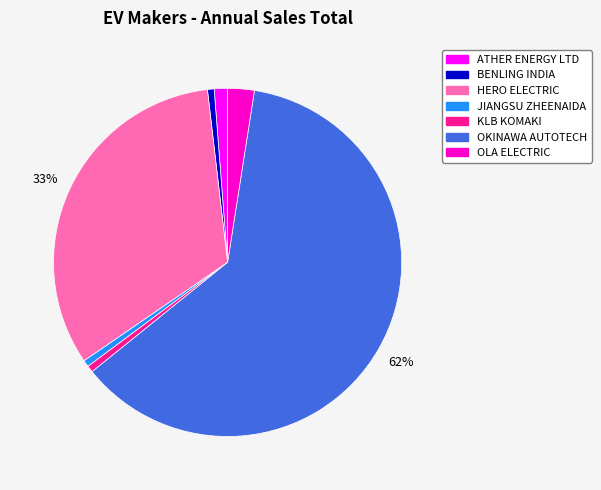

To the nearest percent, what is the combined percentage of JIANGSU ZHEENAIDA and OLA ELECTRIC?

3%